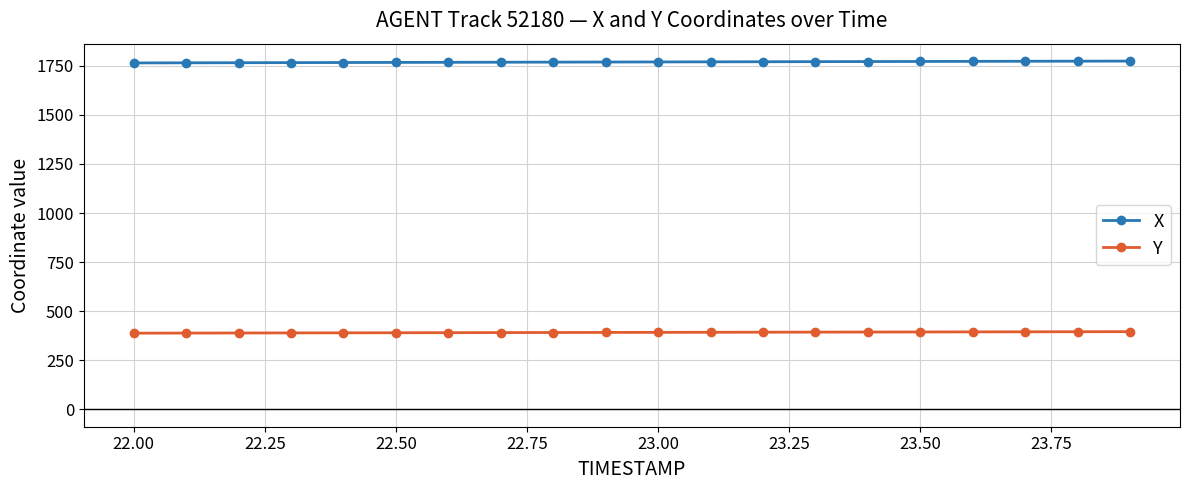

List the series in order of their overall mean, lowest first.

Y, X